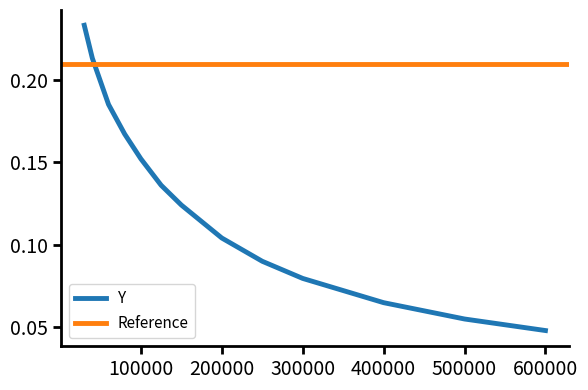

Is it true that Y equals 0.2 at 200000?

False